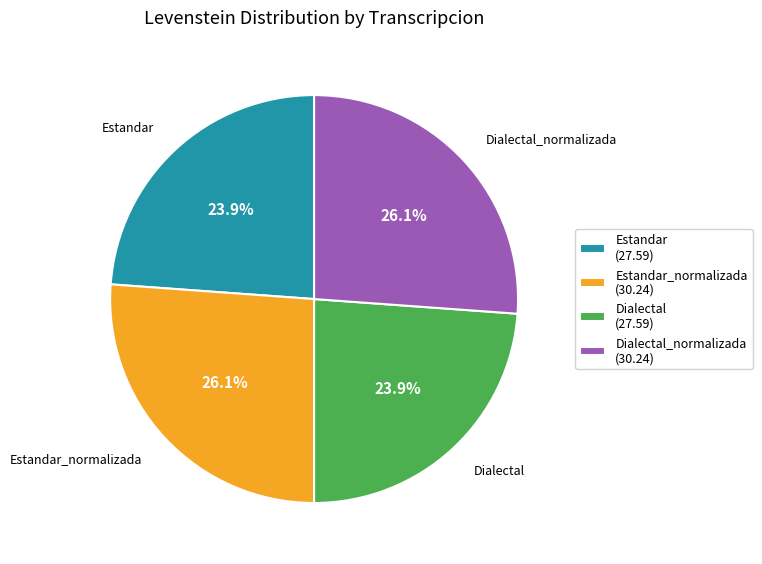

What is the total percentage of Estandar (27.59) and Dialectal_normalizada (30.24)?

50.0%